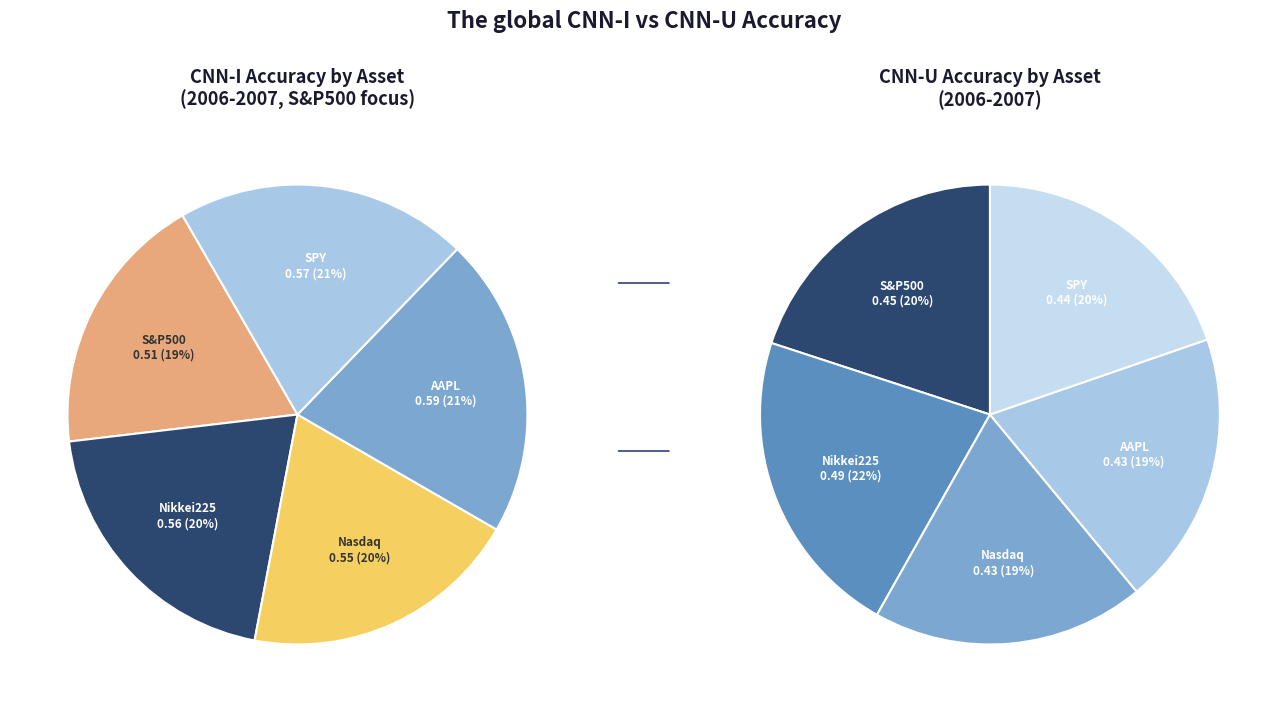

To the nearest percent, what is the average slice percentage?

20%